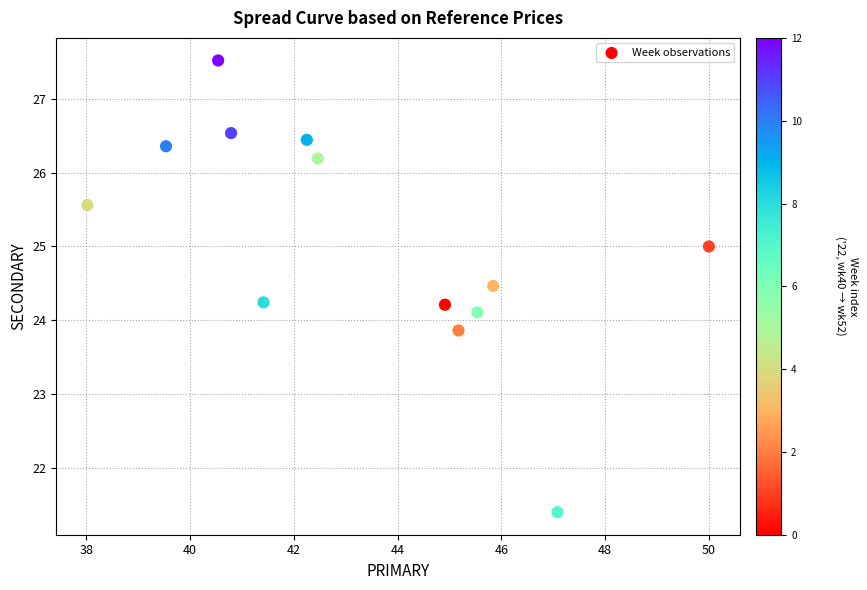

What is the range of Y values (max minus min)?

6.1